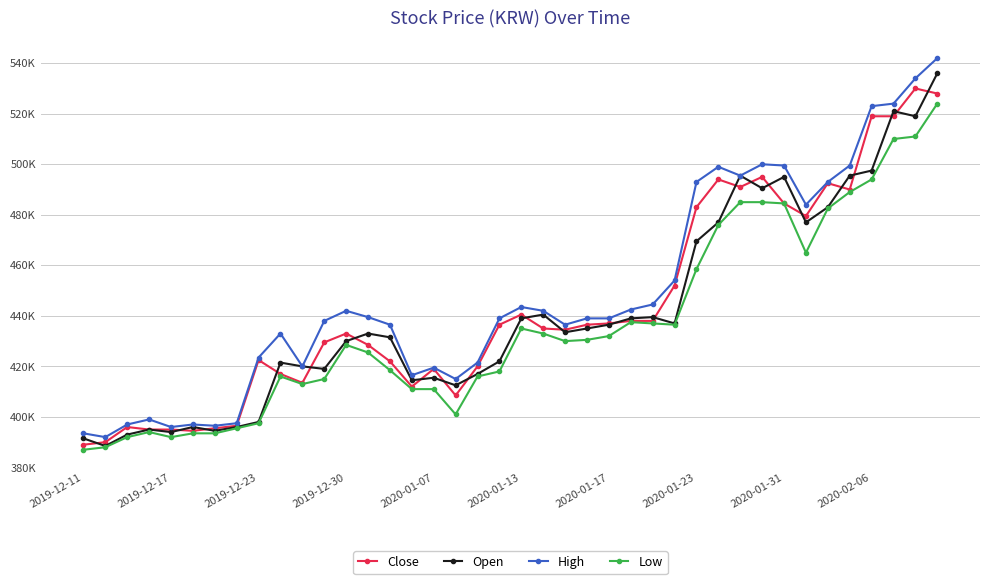

What is the label of the 31st point from the left?

30